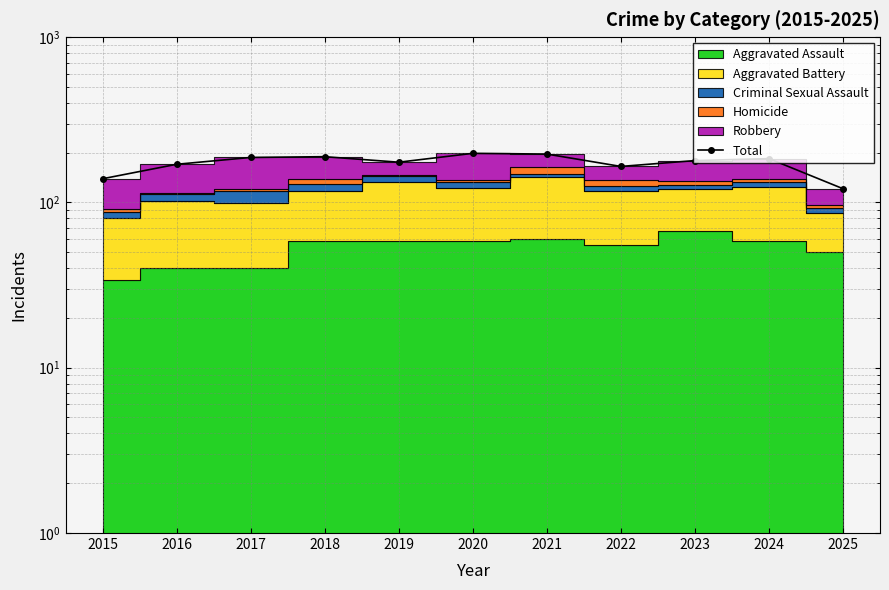

Rank the categories by value from lowest to highest.

2025, 2015, 2022, 2016, 2019, 2023, 2024, 2017, 2018, 2021, 2020